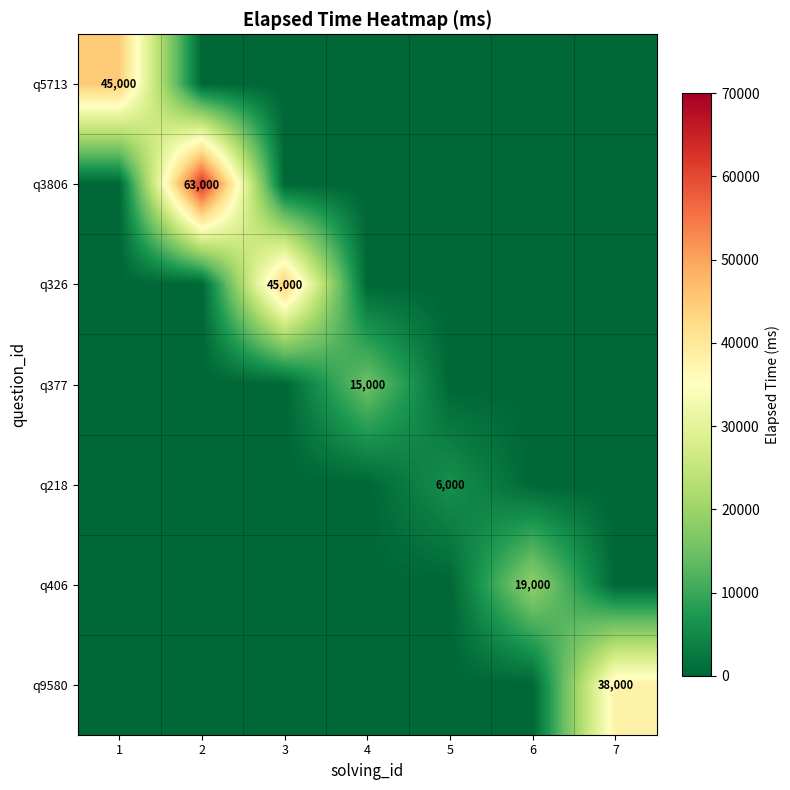

The q9580 series shows 62927 at 7. True or false?

False